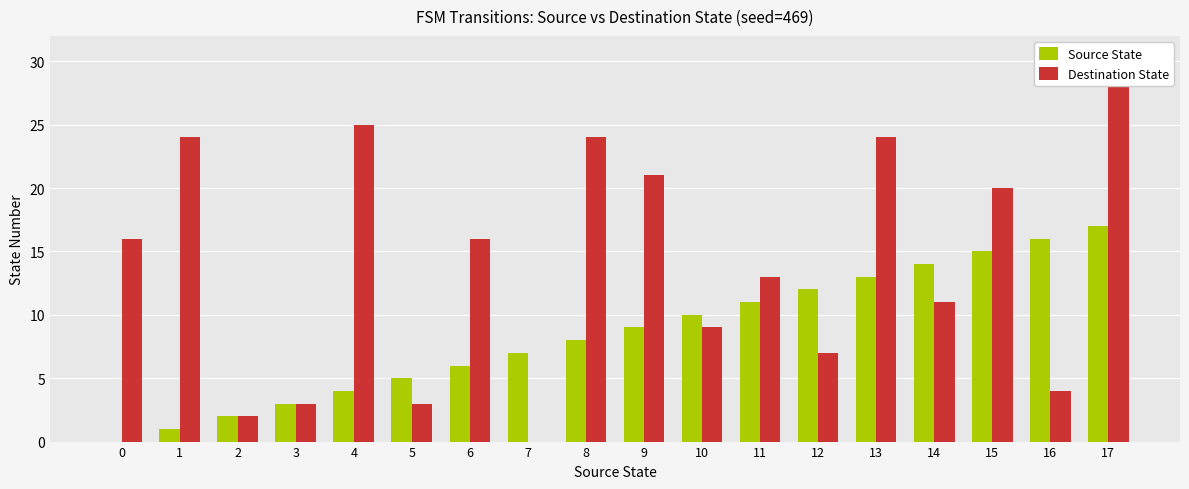

At how many categories does at least one series exceed 0?

18